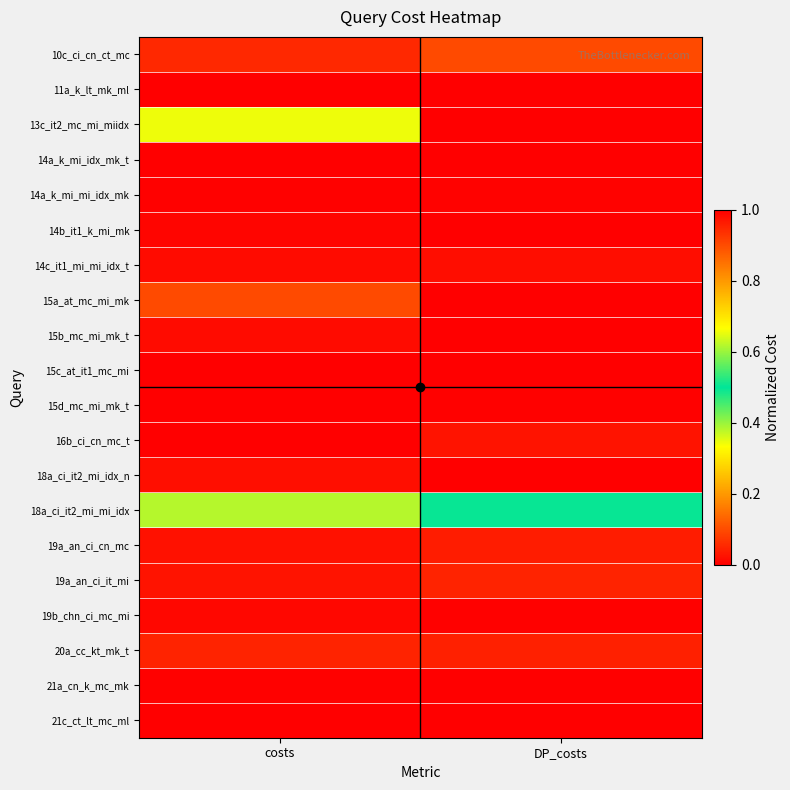

How many series are shown in this chart?

20